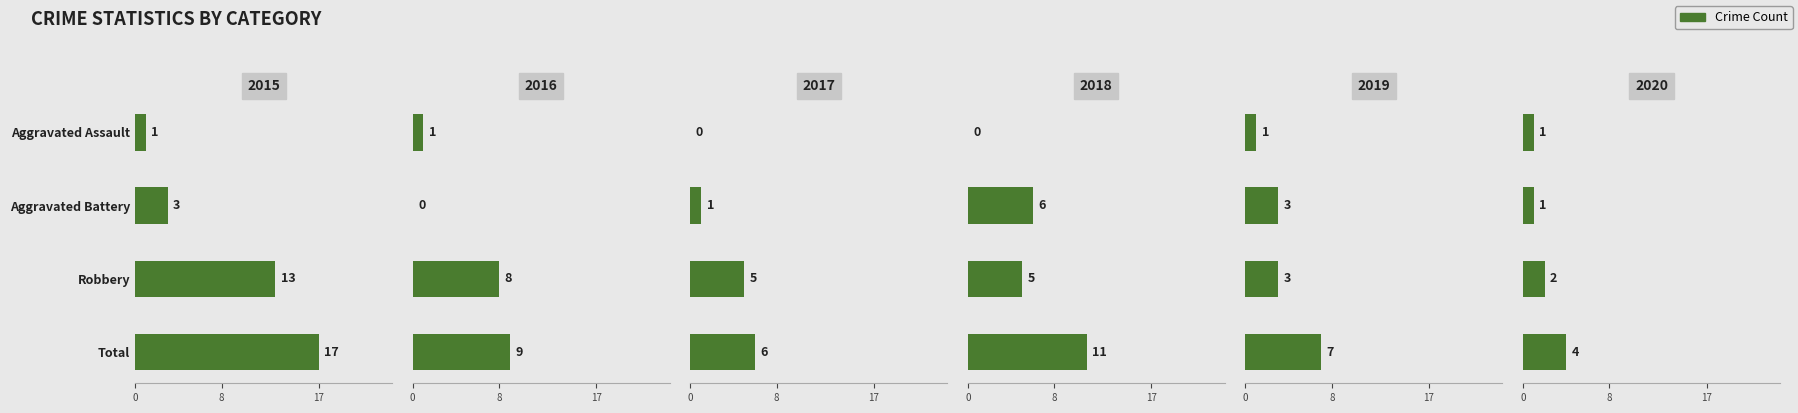

Is it true that 2018 equals 18 at Total?

False